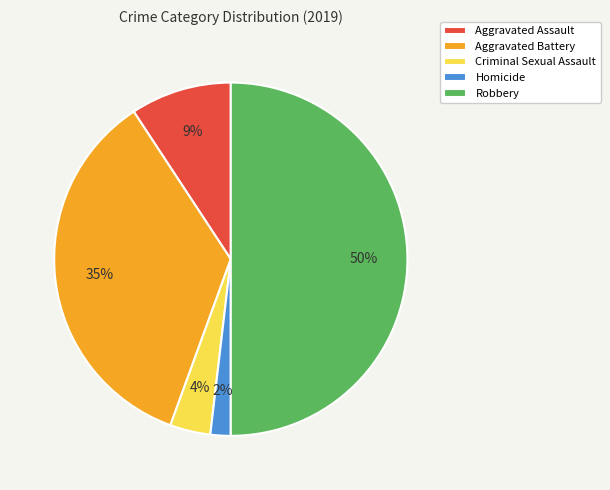

Do Aggravated Battery and Robbery together represent more than half of the pie?

Yes